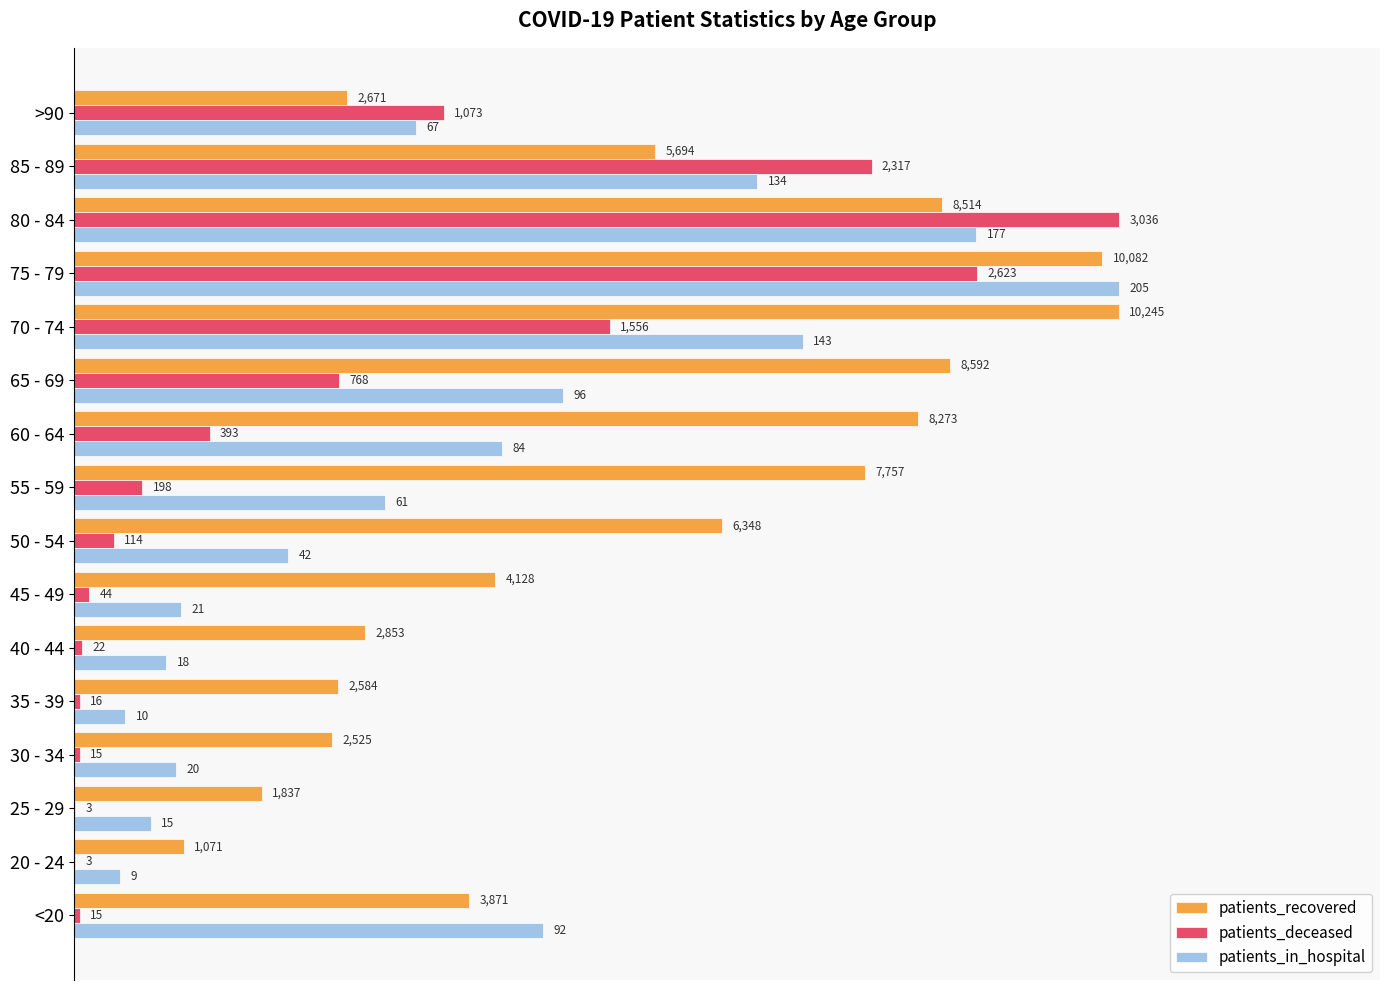

What are all the series names shown in the legend?

patients_recovered, patients_deceased, patients_in_hospital